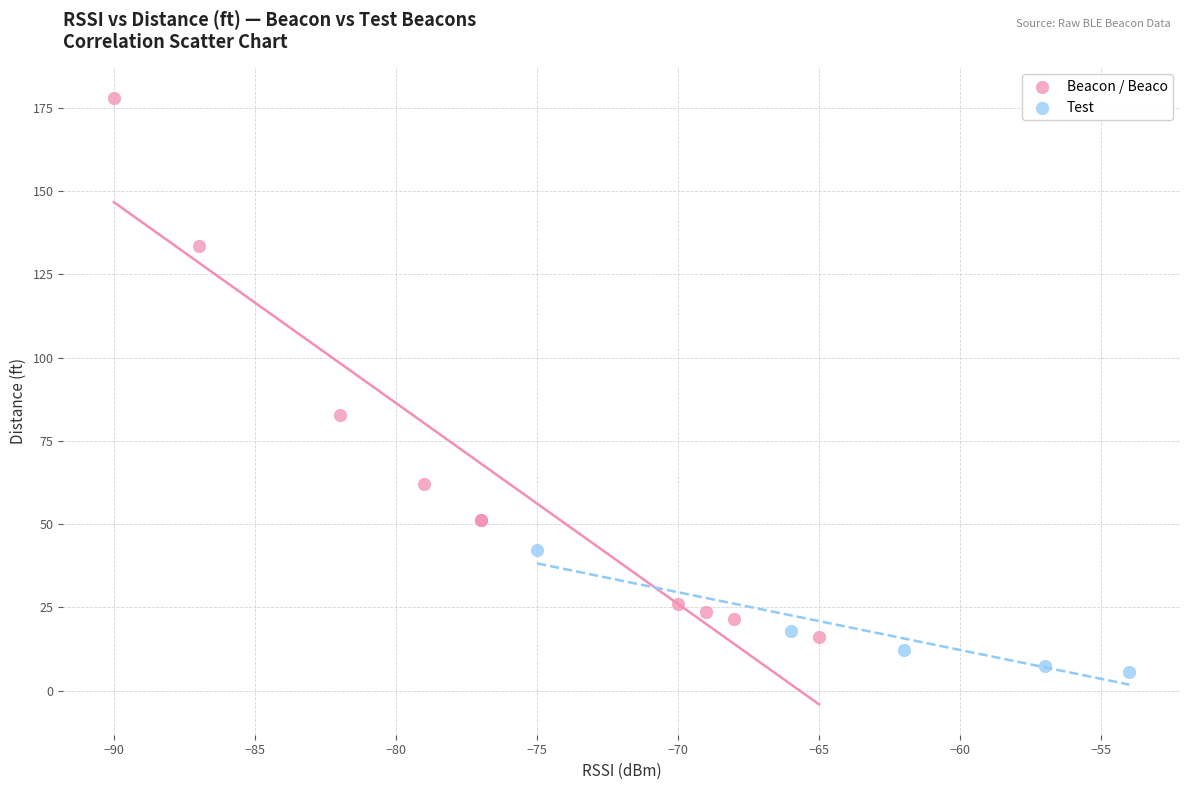

Which series reaches the maximum Y coordinate?

Beacon / Beaco